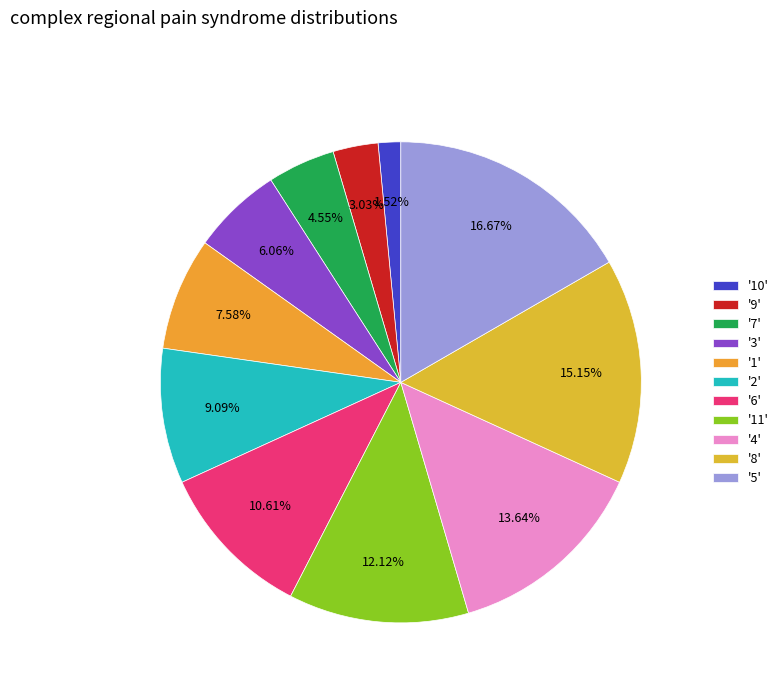

Count the number of slices in the pie.

11